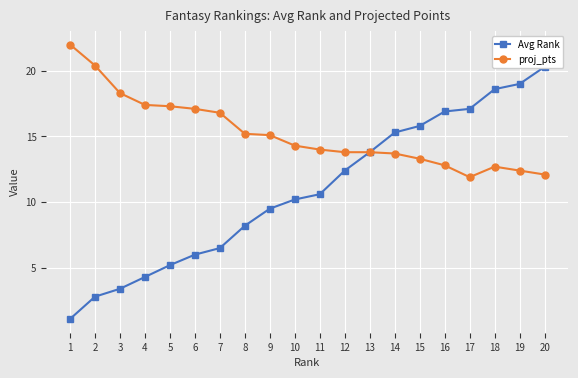

Rank the series at 4 from highest to lowest value.

proj_pts, Avg Rank